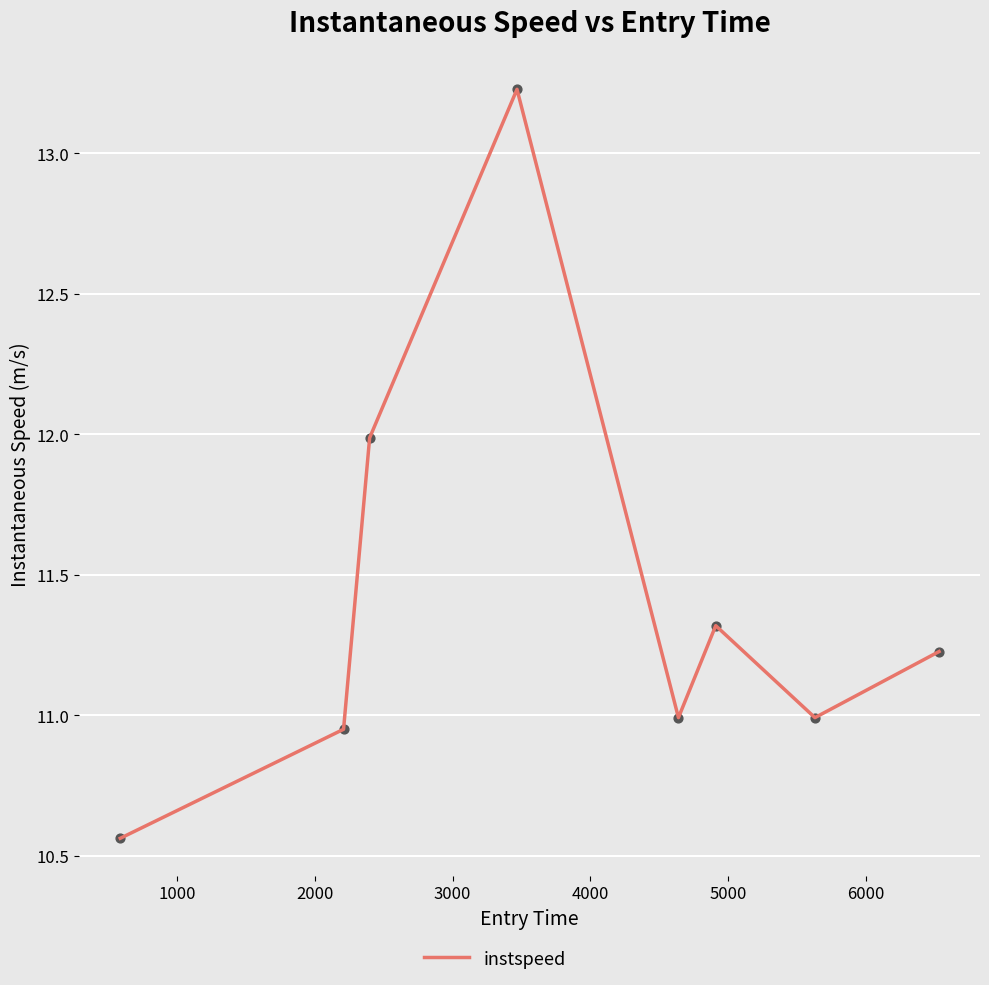

What is the sum of all values?

91.3